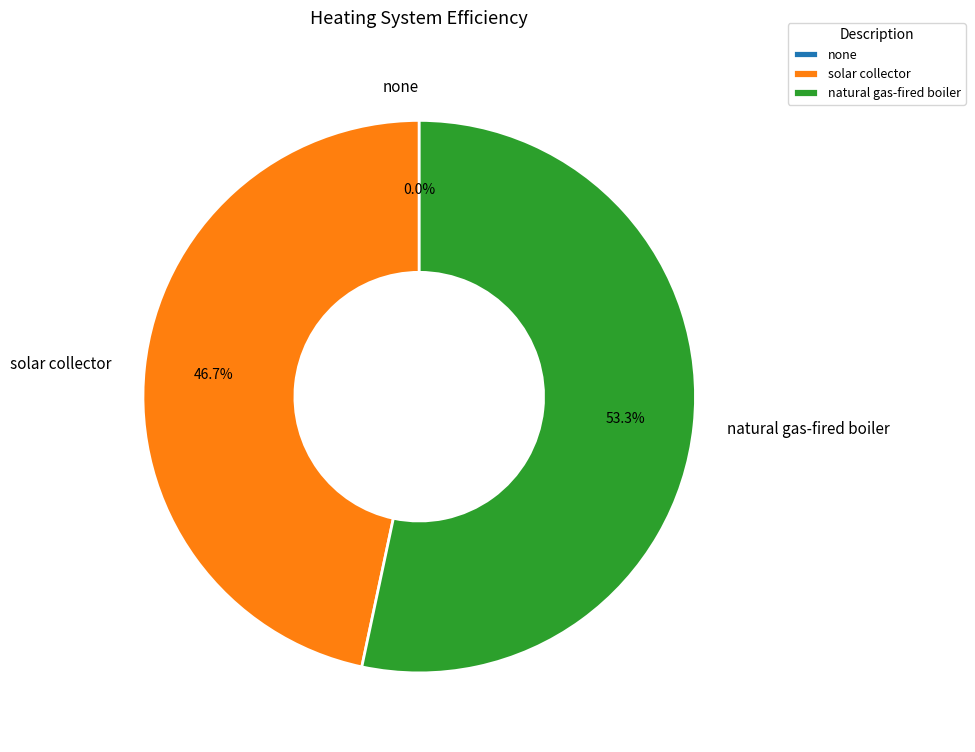

How many segments does this pie chart have?

3